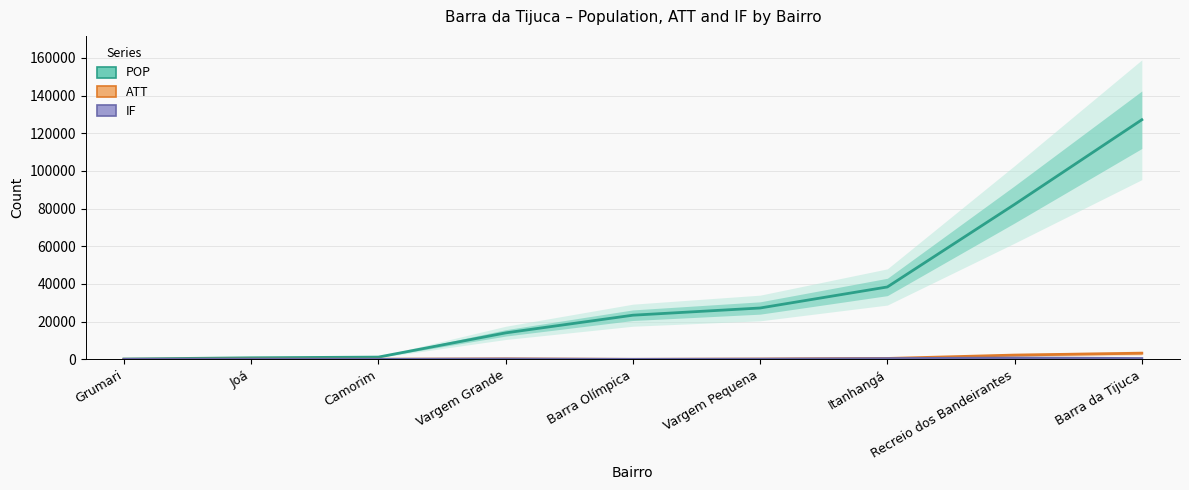

Count the number of data series in this chart.

3